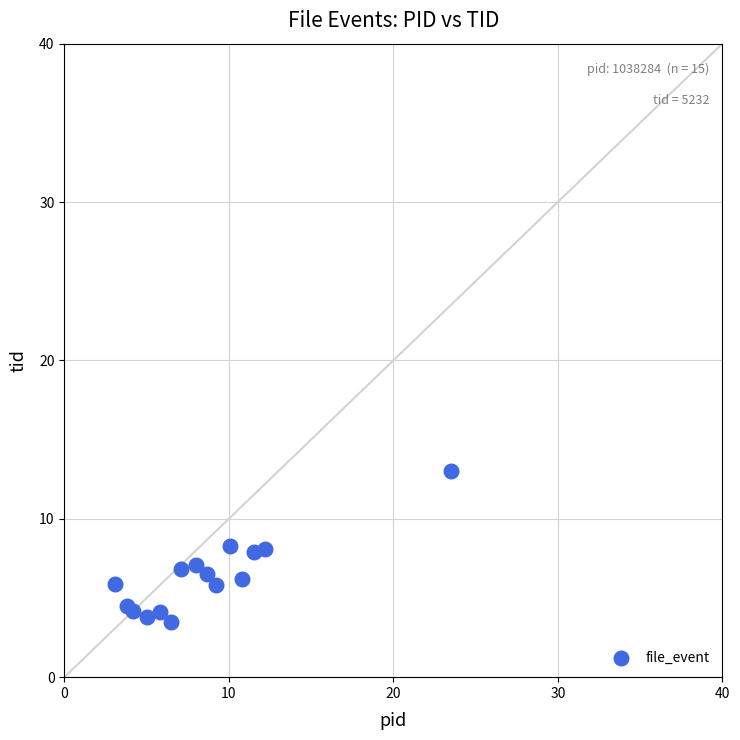

What is the range of Y values (max minus min)?

9.5